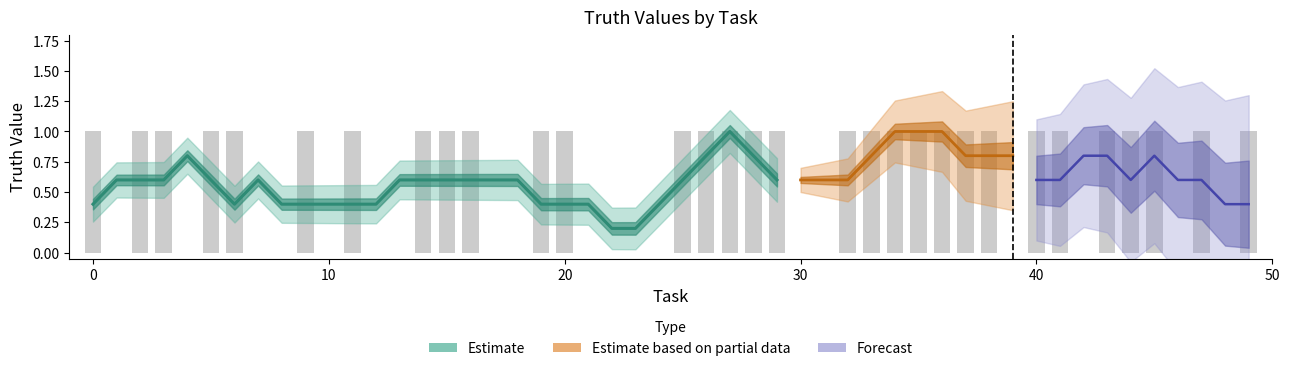

How many values are between 0 and 1?

10